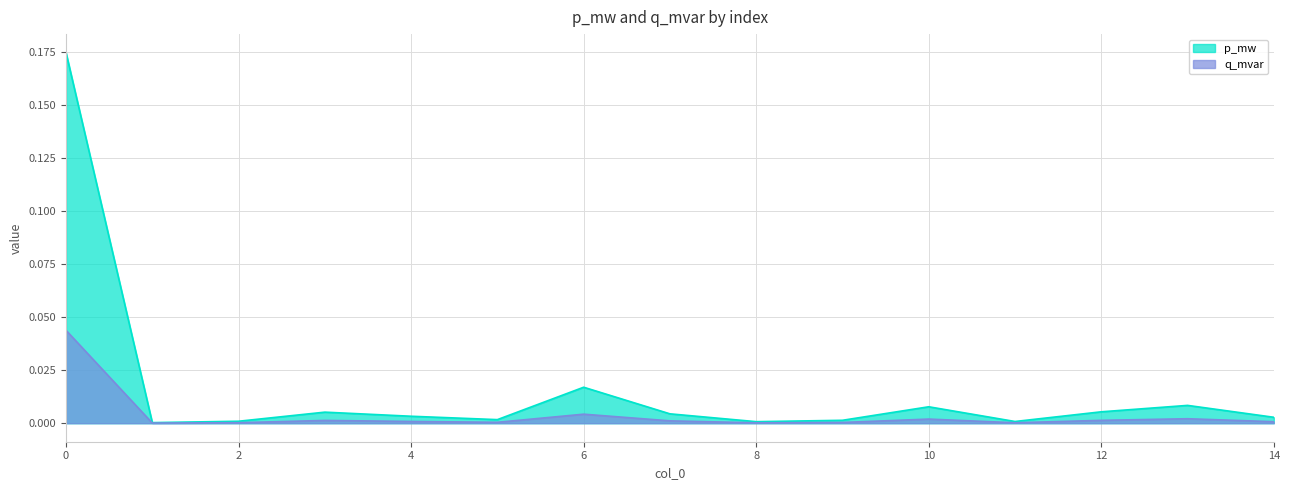

True or false: p_mw and q_mvar cross at least once.

False